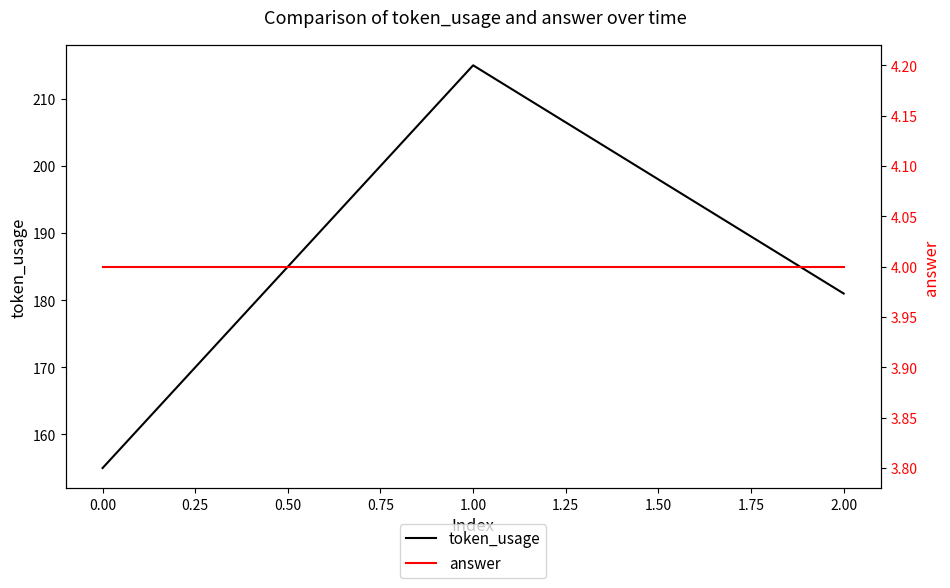

The token_usage series shows 155 at 0.00. True or false?

True